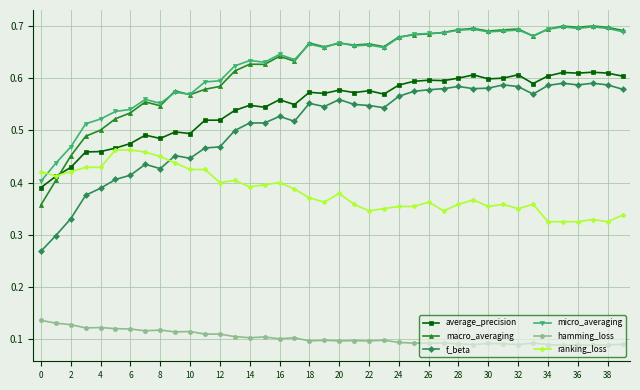

Count the average_precision values in the range 0 to 1.

40